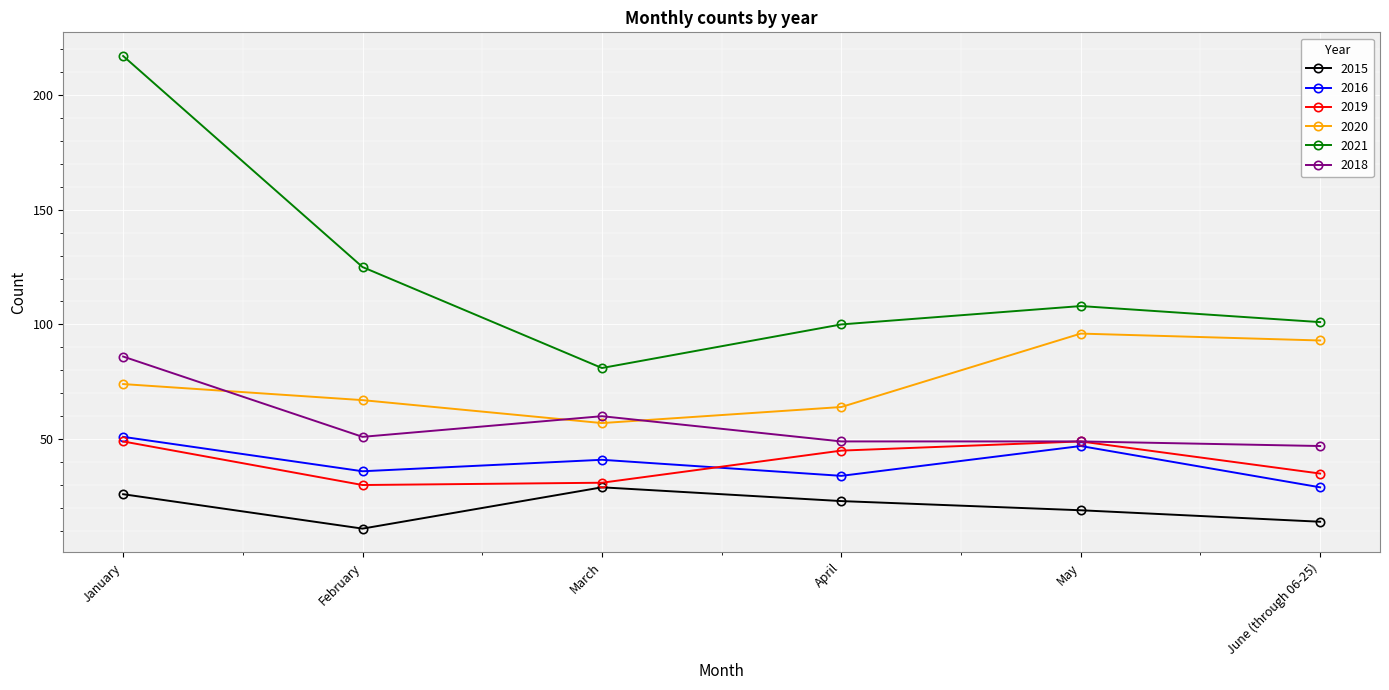

Rank the series at March from highest to lowest value.

2021, 2018, 2020, 2016, 2019, 2015